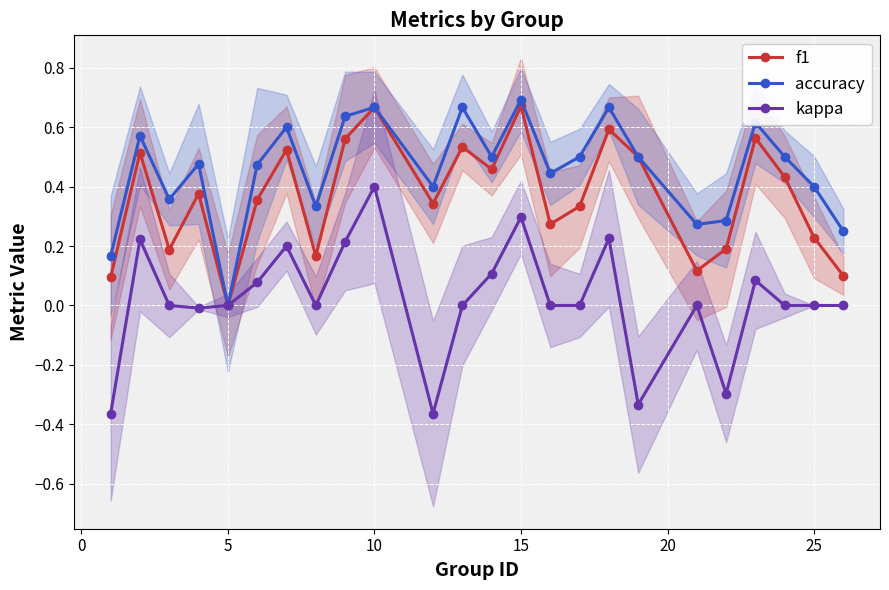

In accuracy, how many points are lower than both neighbors (excluding endpoints)?

7